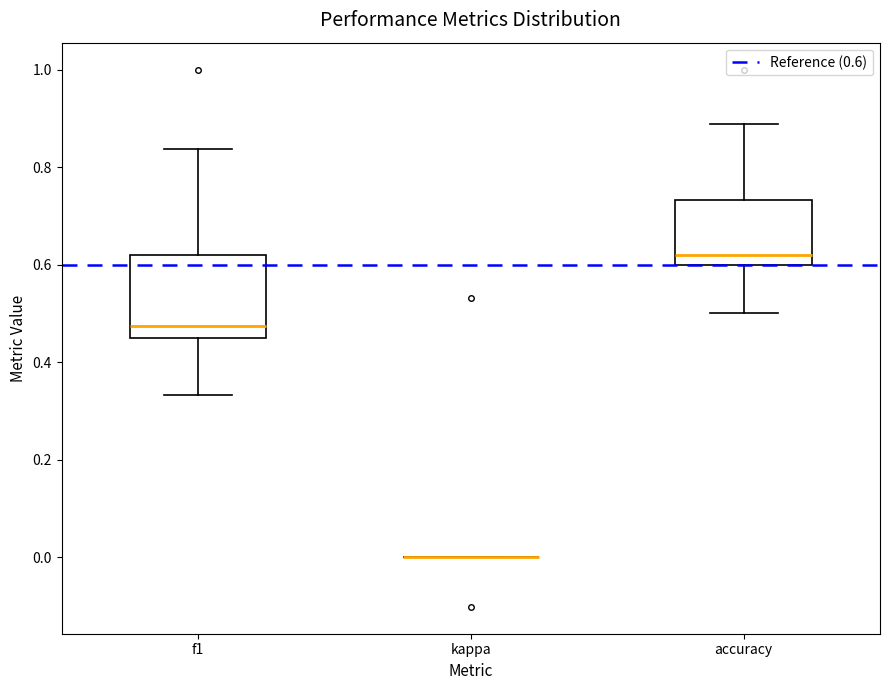

Reading left to right, read every box against the y-axis: the position of its median line, the range the box covers, and the ends of its whiskers. The values are not printed on the chart, so give them approximately, as read against the axis.

f1: median 0.48, box 0.46 to 0.62, whiskers 0.34 to 0.84
kappa: box collapsed to a line at 0.00, whiskers 0.00 to 0.00
accuracy: median 0.62, box 0.60 to 0.74, whiskers 0.50 to 0.88